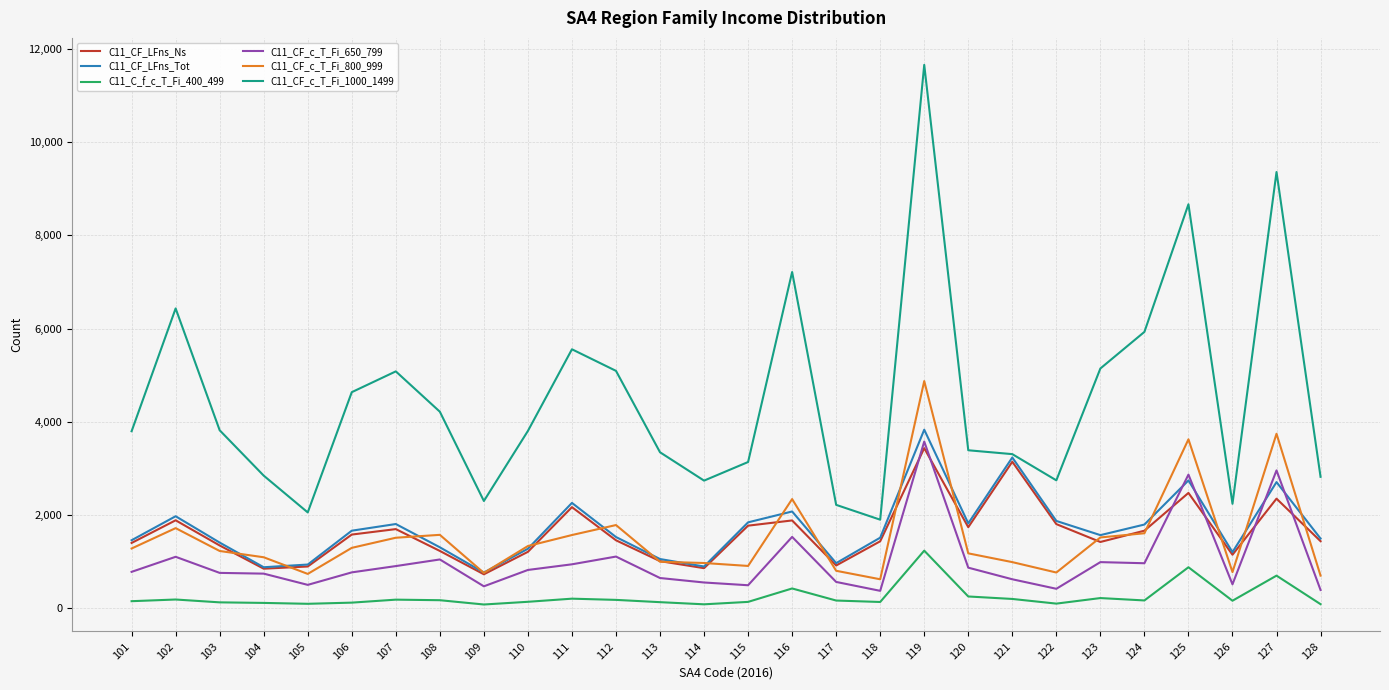

Is it true that C11_CF_c_T_Fi_800_999 equals 1205 at 109?

False